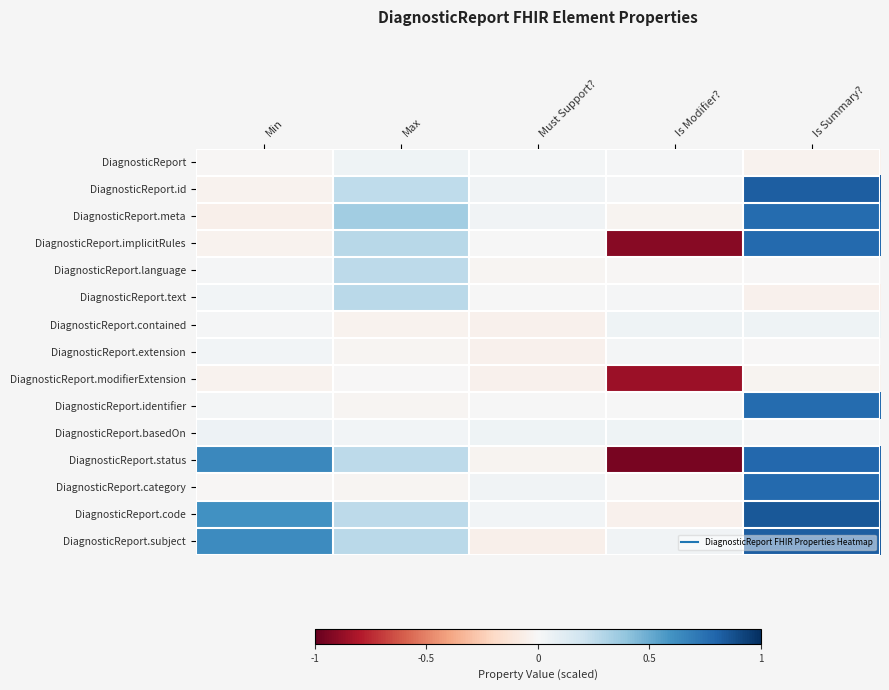

Which series has the widest spread of values?

DiagnosticReport.status